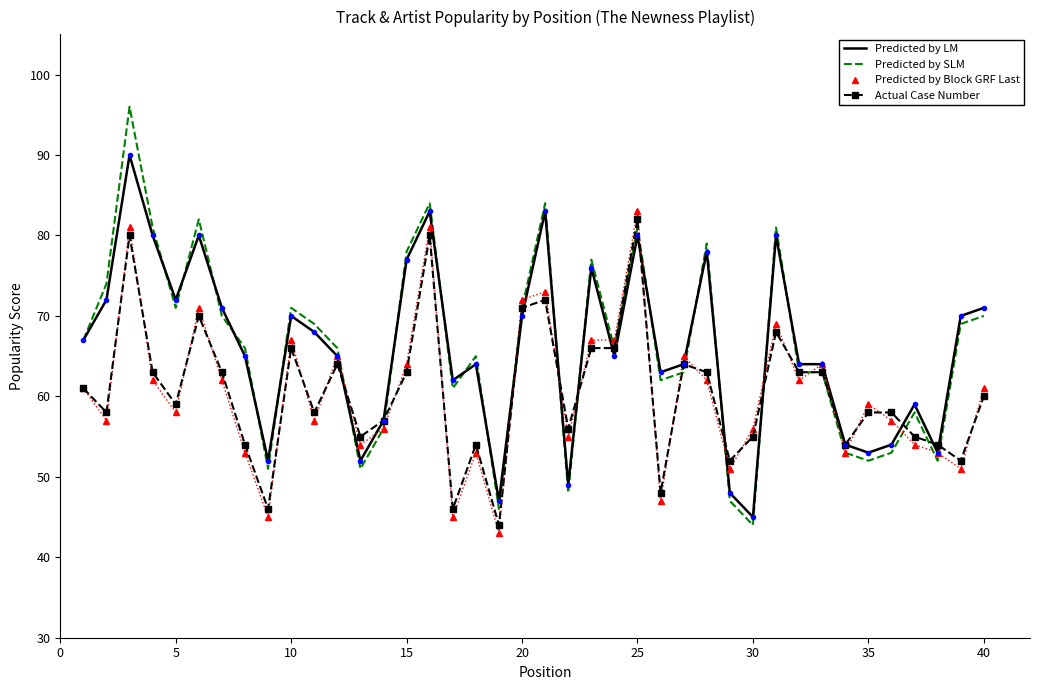

What is the highest value of the Predicted by LM series?

90